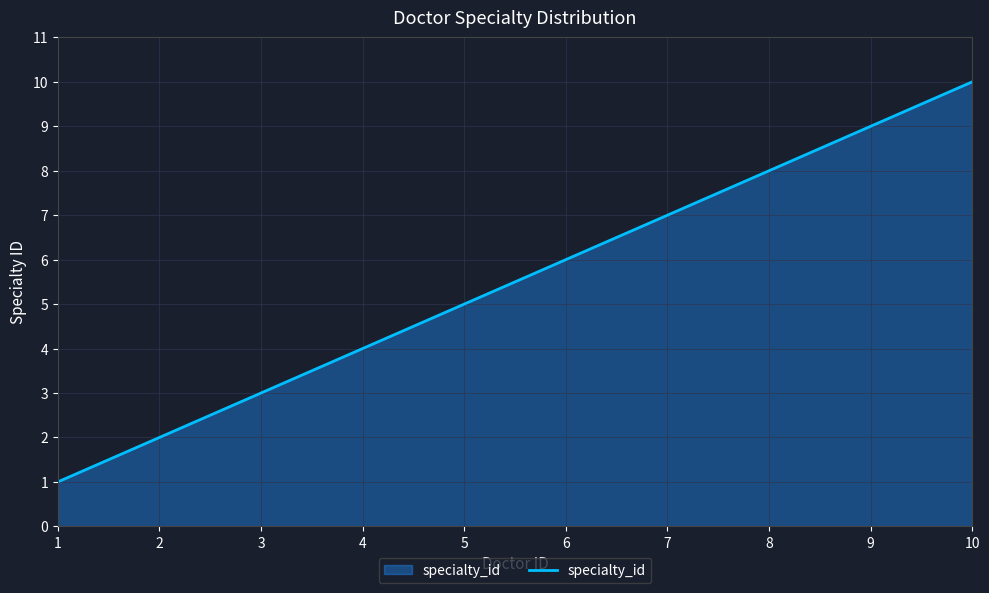

True or false: the data shows 2 at 4.

False